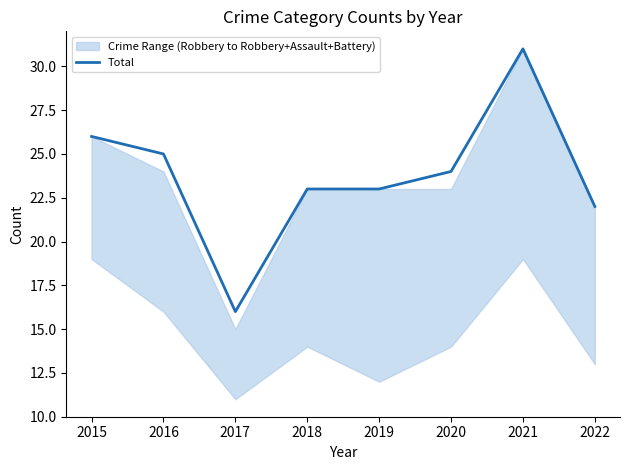

How many lines are shown in the chart?

1